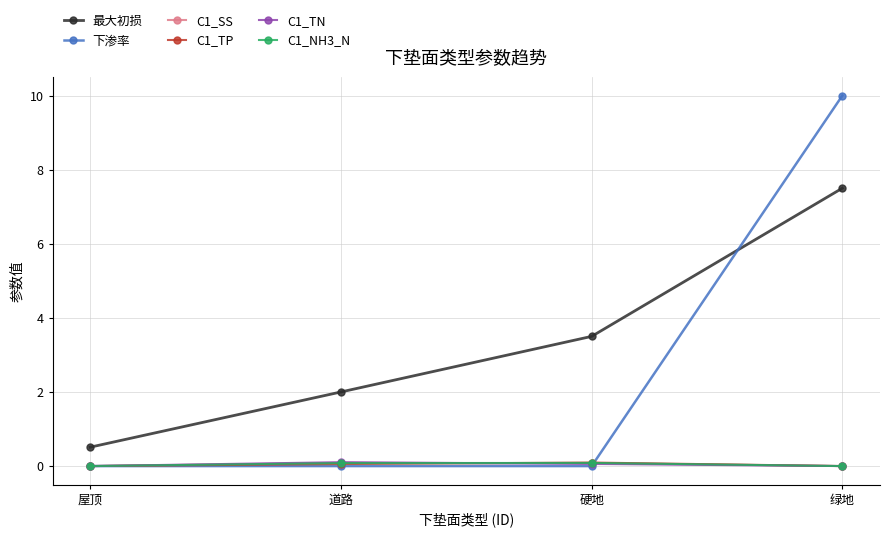

Reading left to right, extract all data points from this chart.

最大初损: 屋顶=0.5	道路=2.0	硬地=3.5	绿地=7.5
下渗率: 屋顶=0.0	道路=0.0	硬地=0.0	绿地=10.0
C1_SS: 屋顶=0.0	道路=0.1	硬地=0.1	绿地=0.0
C1_TP: 屋顶=0.0	道路=0.1	硬地=0.1	绿地=0.0
C1_TN: 屋顶=0.0	道路=0.1	硬地=0.1	绿地=0.0
C1_NH3_N: 屋顶=0.0	道路=0.1	硬地=0.1	绿地=0.0